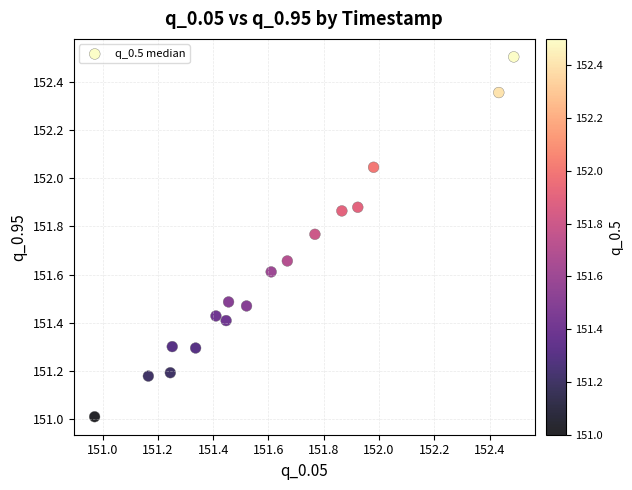

What is the range of Y values (max minus min)?

1.5